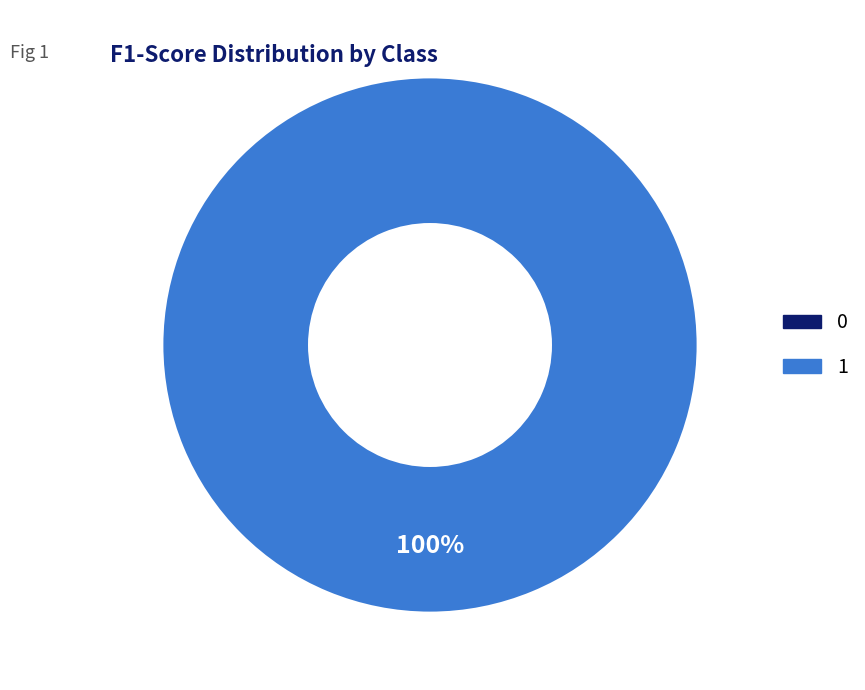

To the nearest percent, what is the difference between the largest and smallest slice percentages?

100%